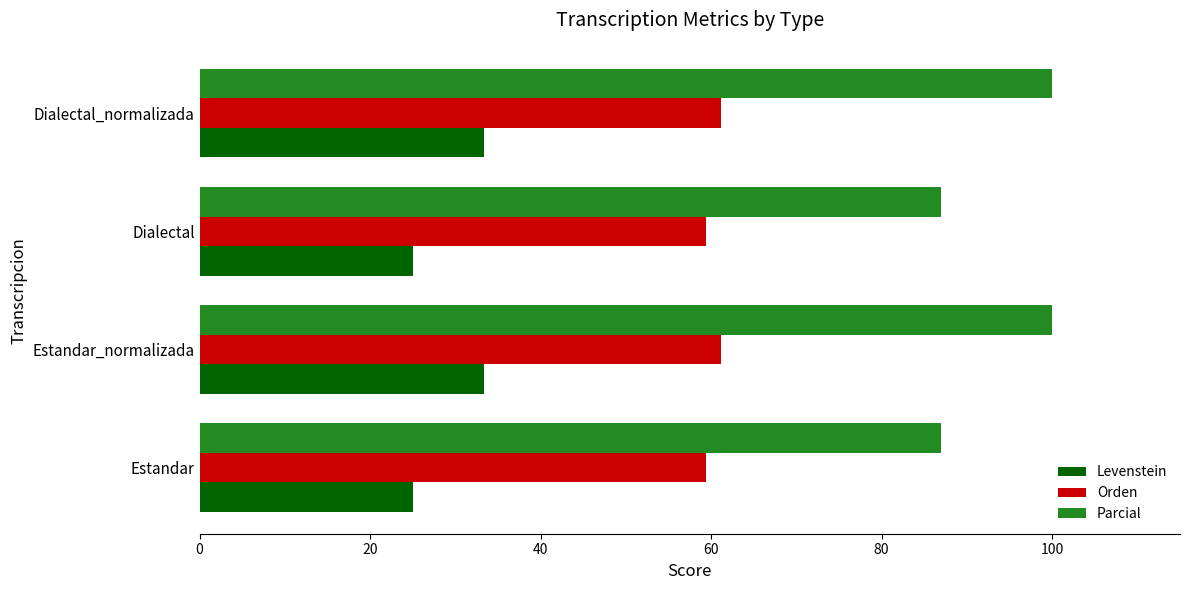

Rank the series by their maximum value, from highest to lowest.

Parcial, Orden, Levenstein